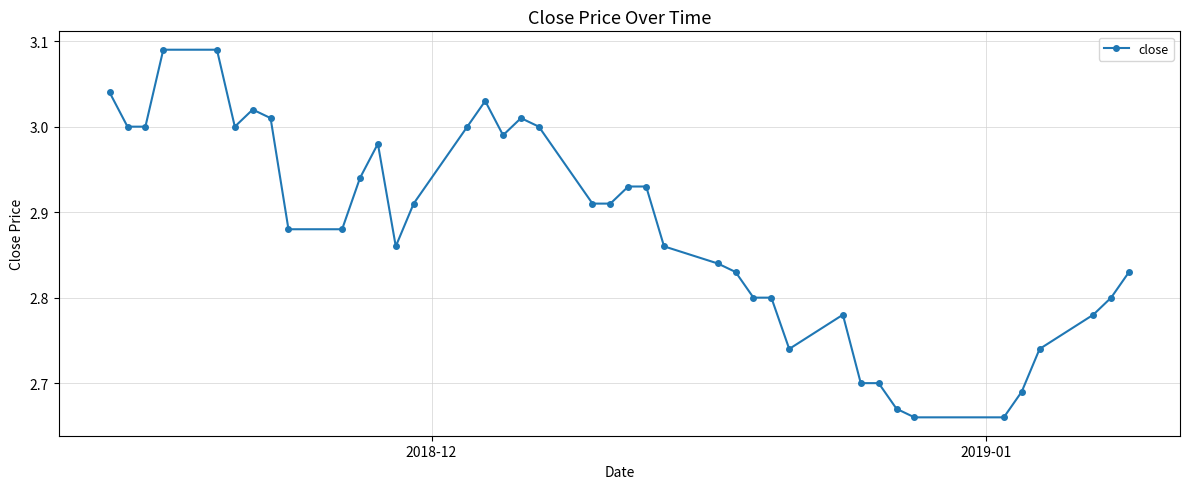

What is the difference between the maximum and minimum values?

0.4